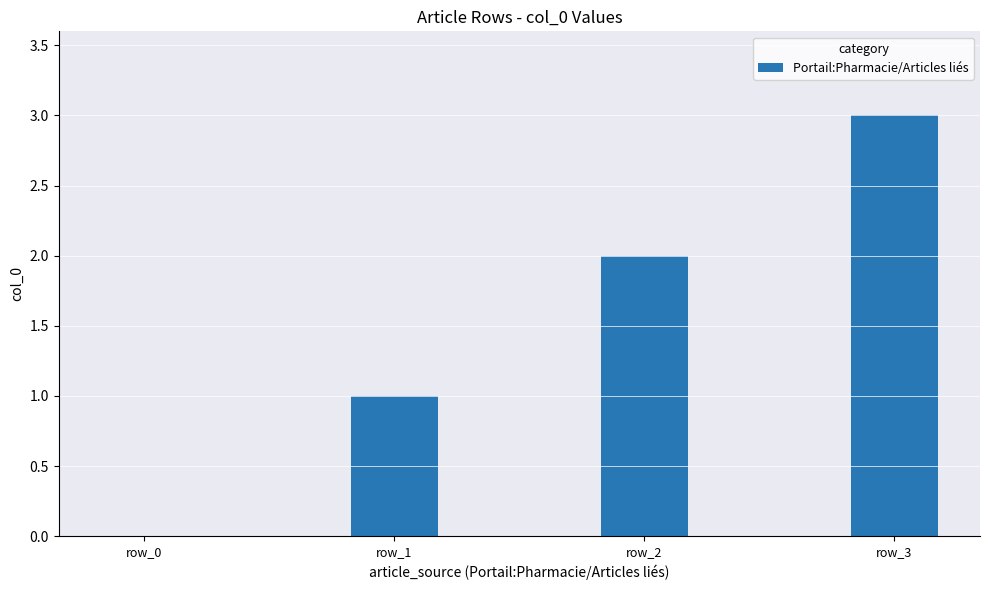

What is the sum of the values at row_2 and row_0?

2